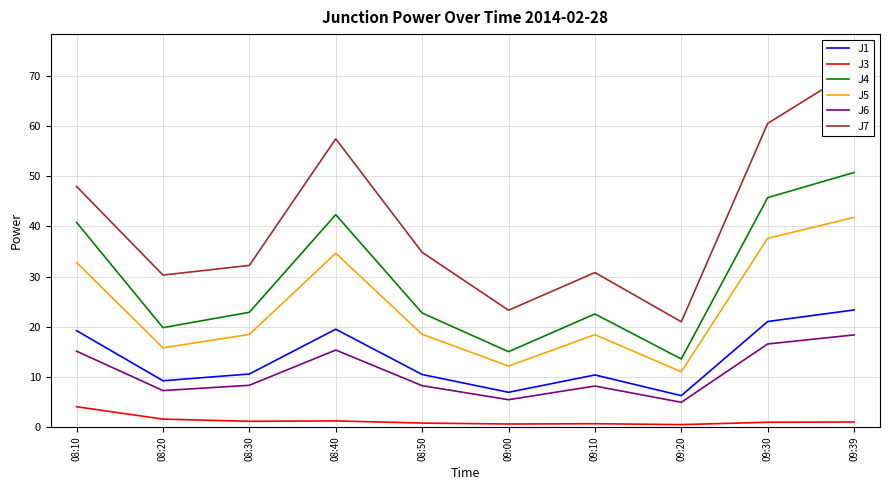

Reading left to right, transcribe all the data shown in this chart.

J1: 19.2	9.2	10.6	19.5	10.5	6.9	10.4	6.2	21.0	23.4
J3: 4.0	1.6	1.1	1.2	0.8	0.6	0.7	0.5	0.9	1.0
J4: 40.8	19.8	22.9	42.4	22.7	15.0	22.6	13.6	45.8	50.8
J5: 32.8	15.8	18.5	34.7	18.5	12.2	18.4	11.0	37.6	41.8
J6: 15.1	7.3	8.3	15.3	8.2	5.4	8.2	4.9	16.6	18.4
J7: 48.0	30.3	32.2	57.5	34.9	23.3	30.8	21.0	60.6	71.3